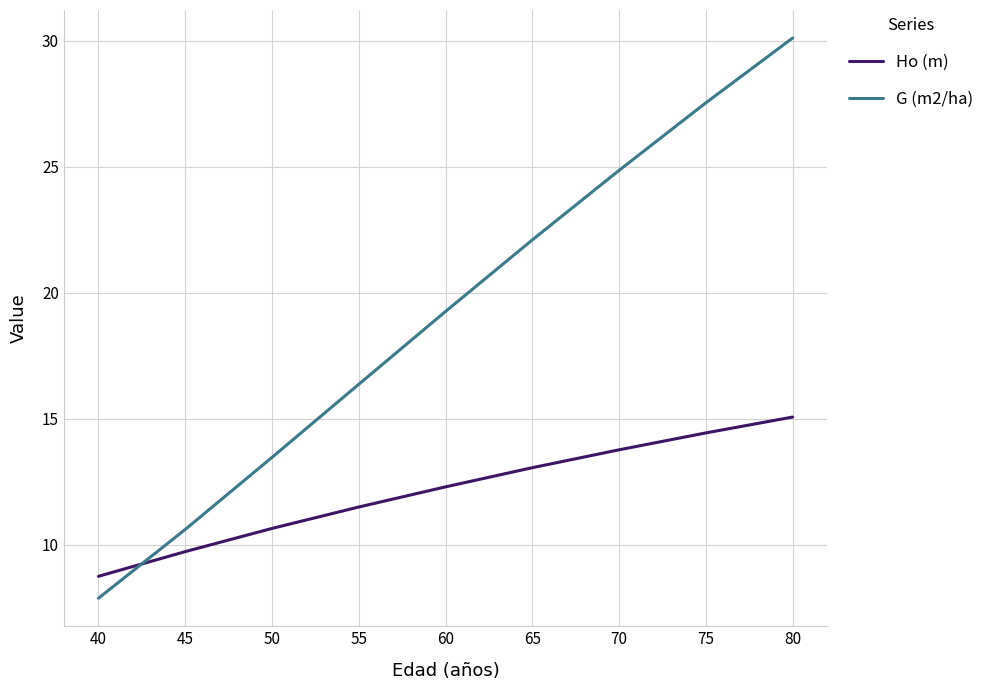

Does the chart display data point markers on the line(s)?

No